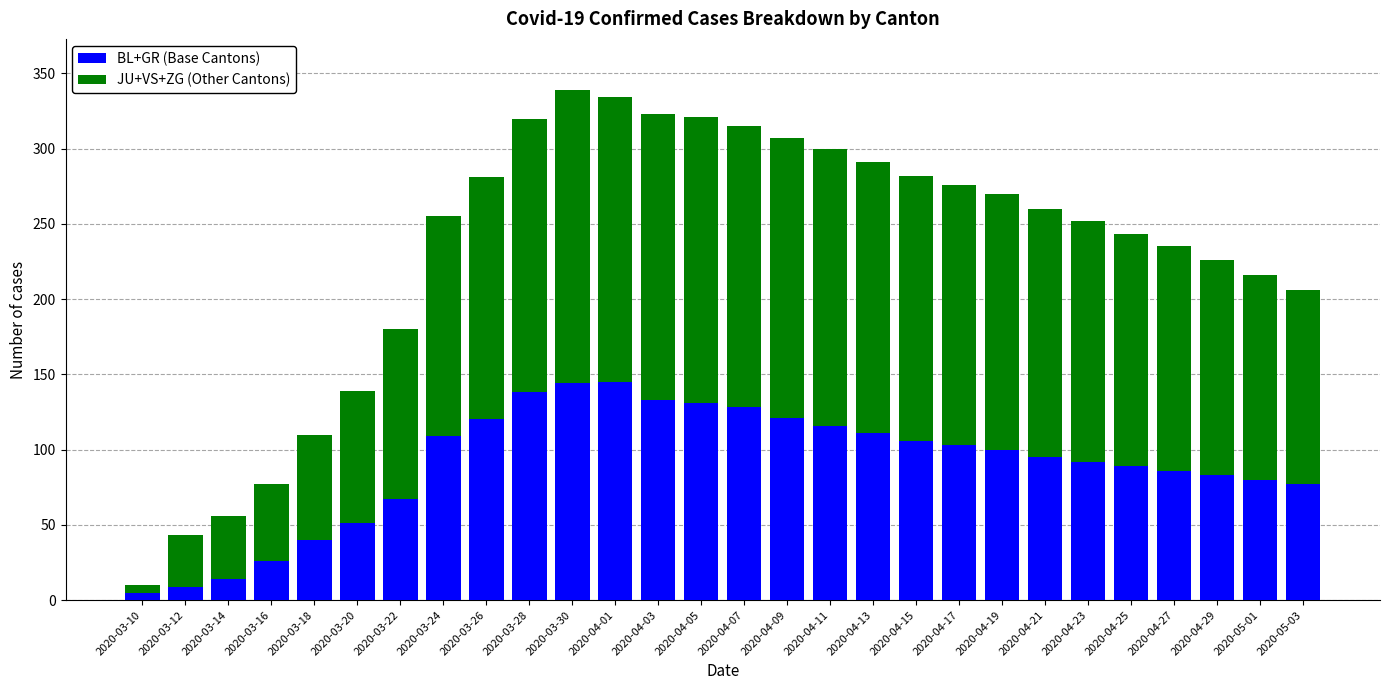

What is the difference between the maximum and minimum values in the BL+GR (Base Cantons) series?

140